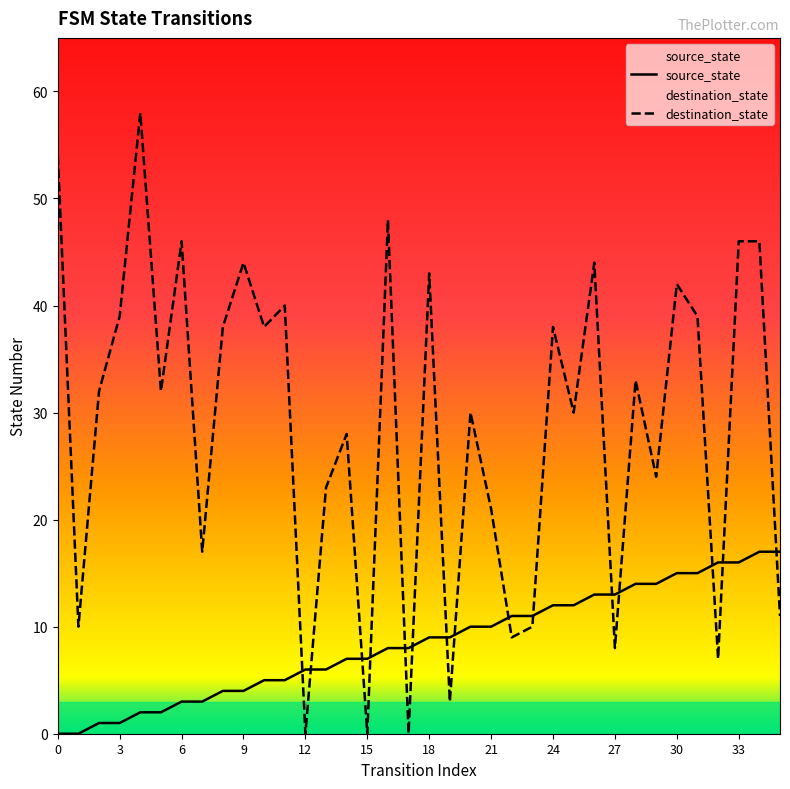

What is the total value across all series at 15?

7